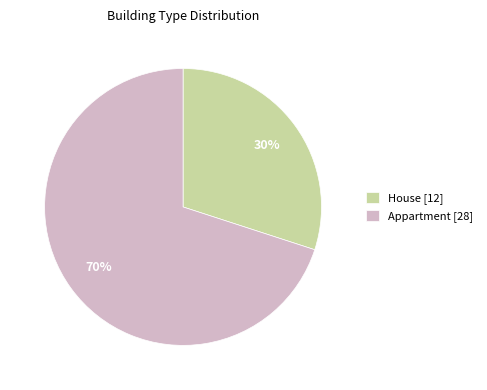

What percentage is the Appartment slice, to the nearest percent?

70%